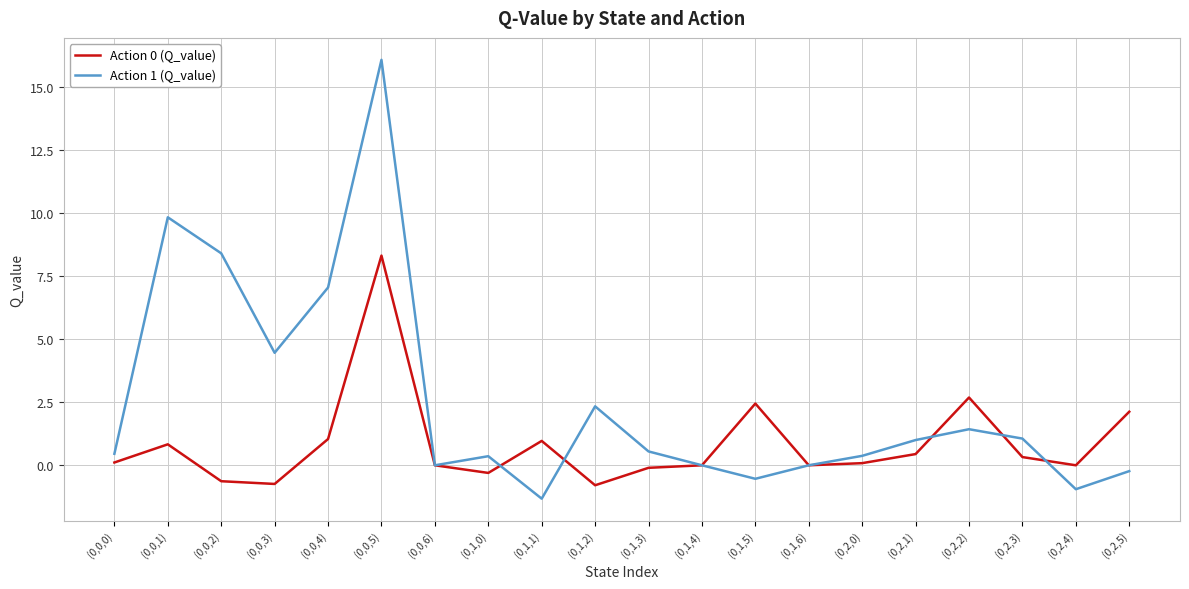

Where is Action 1 (Q_value) nearest to the value 7?

(0,0,4)